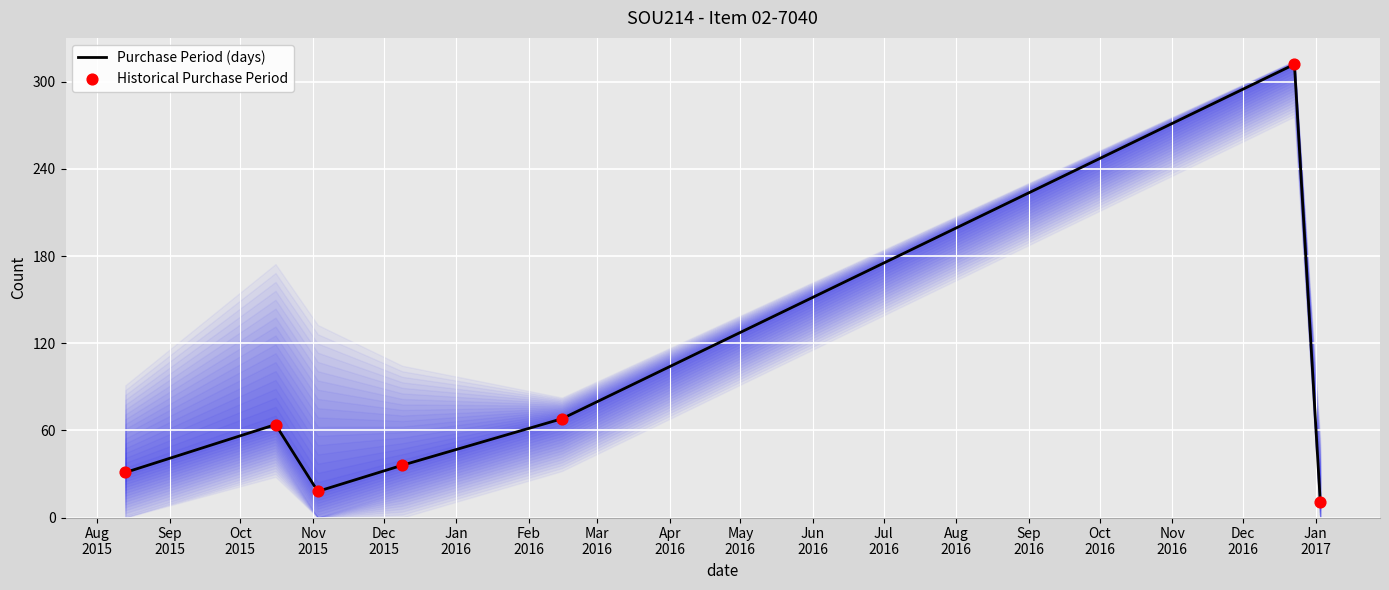

What is the minimum value for Purchase Period (days)?

11